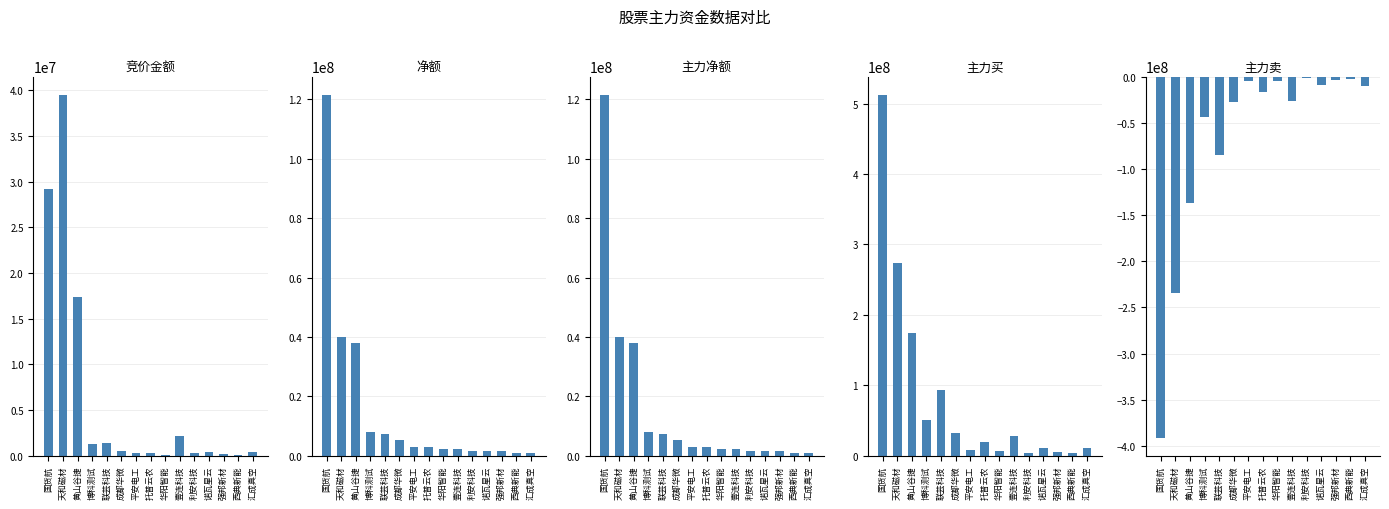

How many groups of bars are there?

15